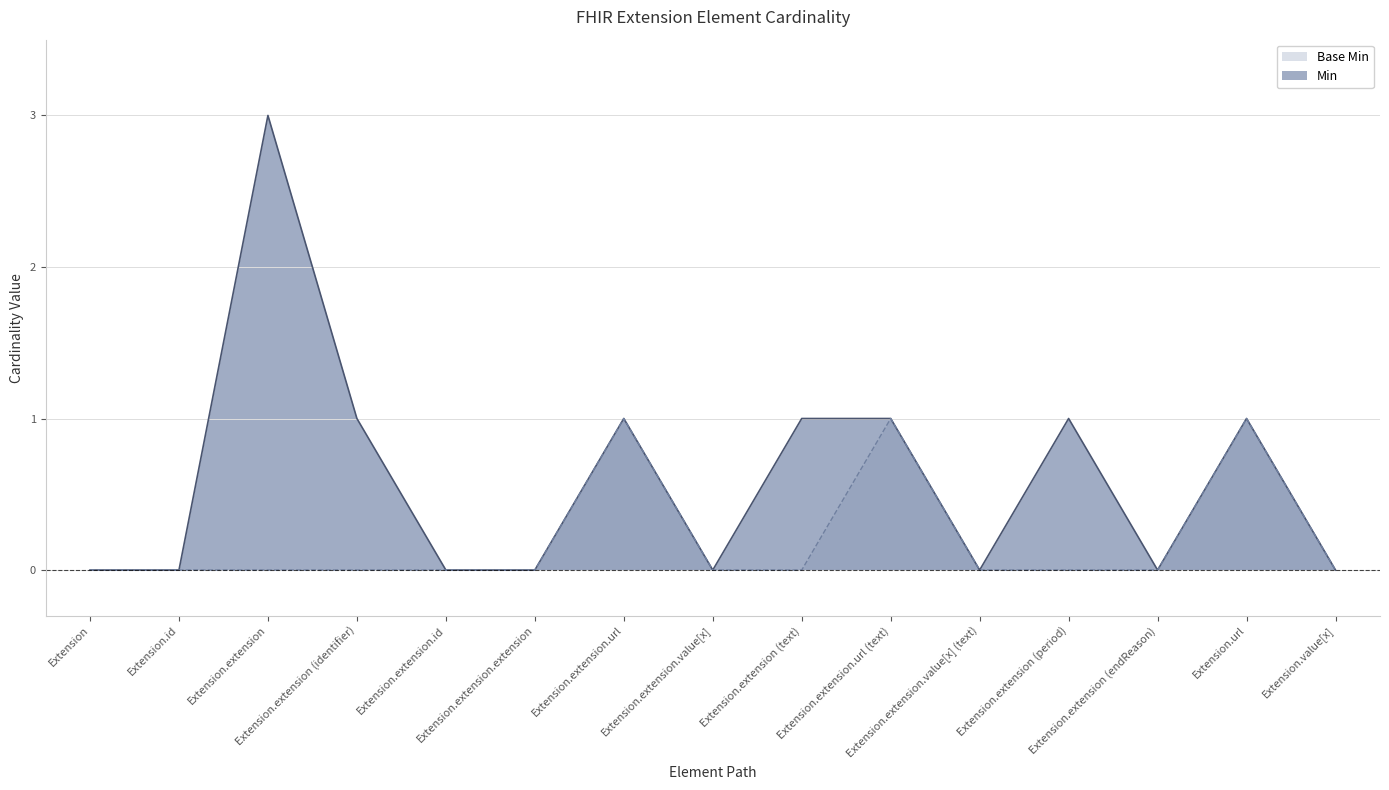

What position from the right is Extension.url?

2